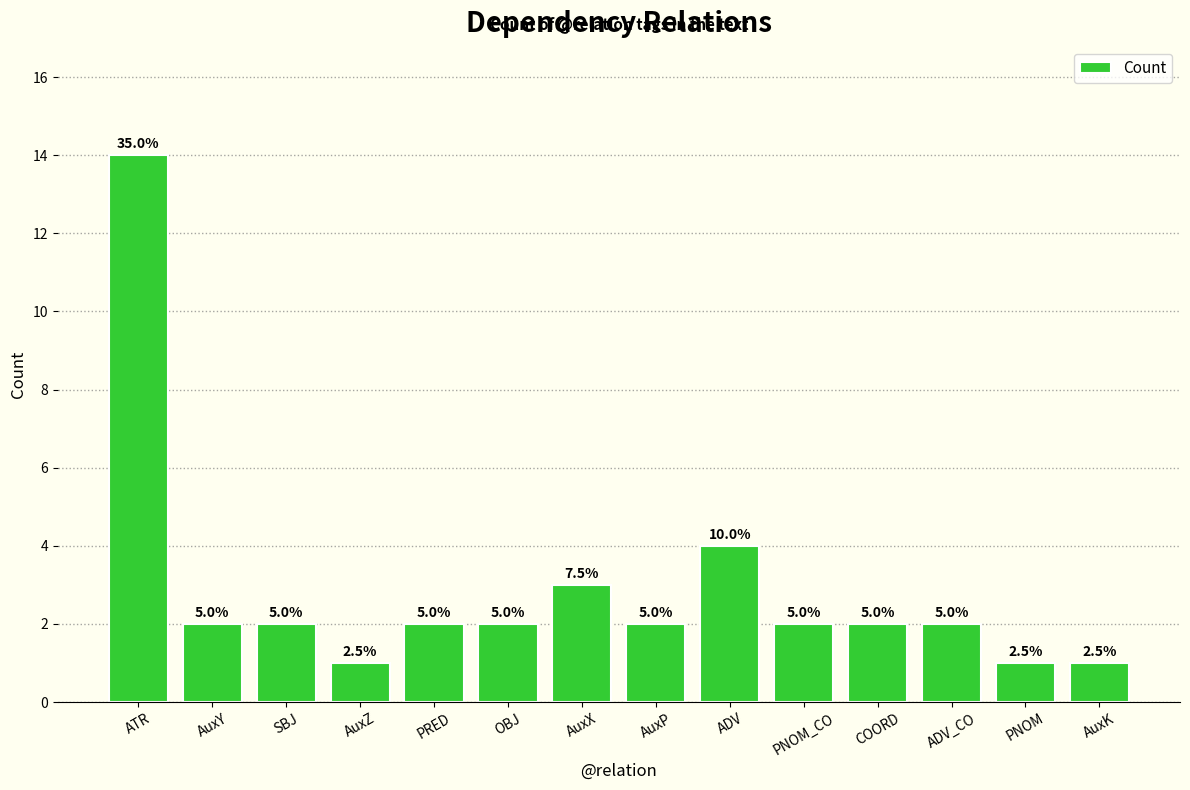

How many bars are there in total?

14